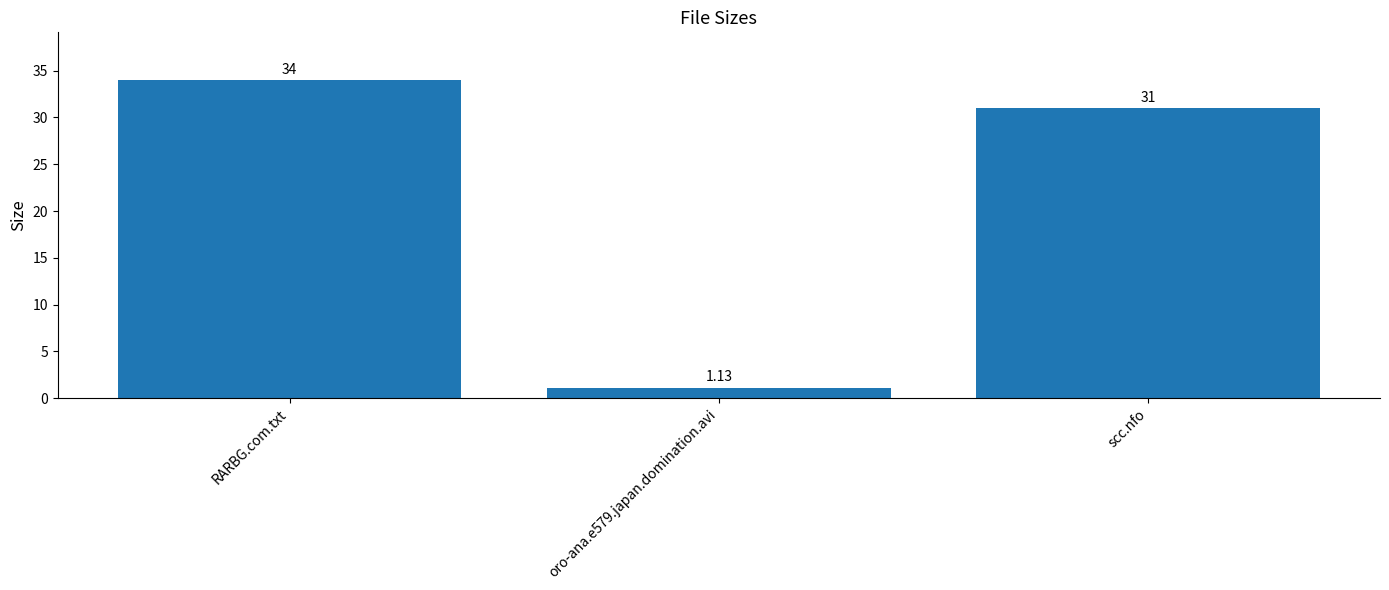

How many bars are there in total?

3